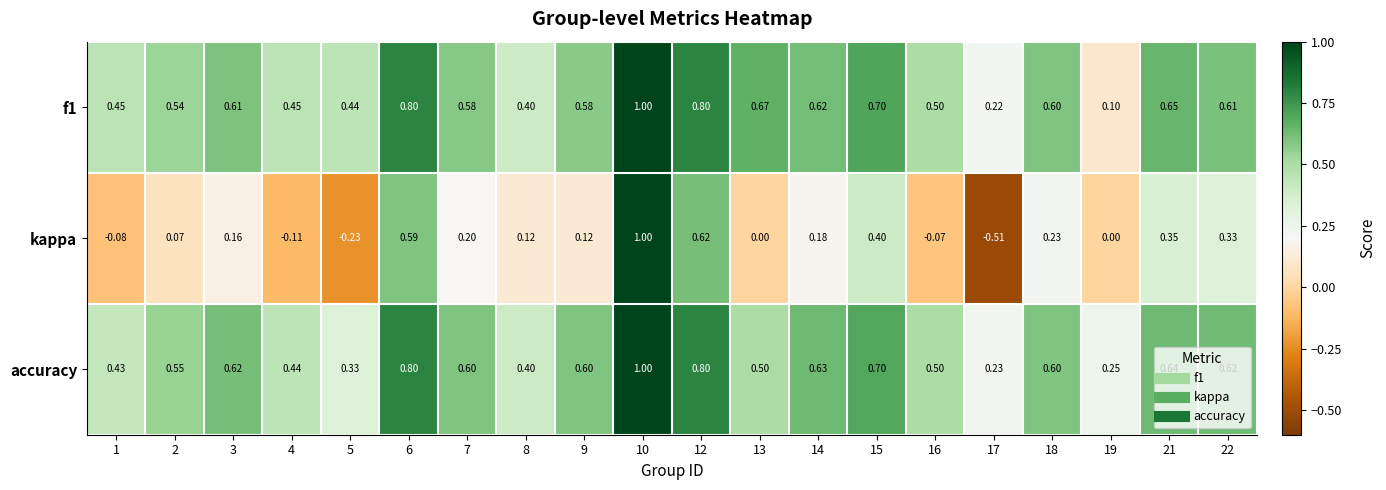

At how many categories does at least one series exceed 0?

20